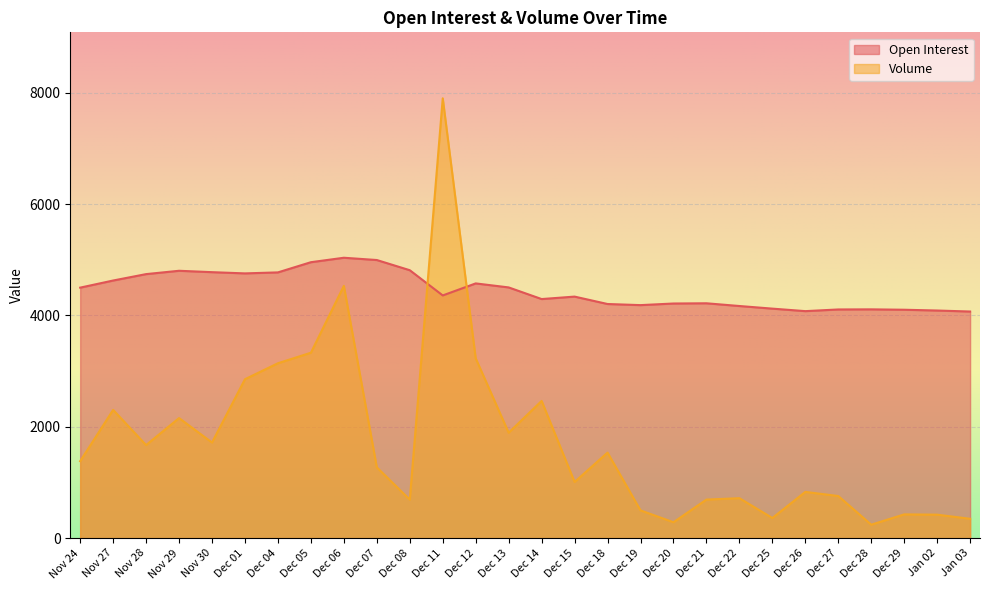

Reading left to right, list all the values displayed in this chart.

Open Interest: 4499	4627	4742	4802	4777	4755	4773	4956	5036	4995	4812	4359	4575	4503	4294	4338	4205	4185	4214	4218	4169	4122	4077	4107	4109	4102	4088	4070
Volume: 1382	2303	1671	2156	1717	2854	3141	3330	4531	1271	691	7900	3229	1893	2464	1008	1536	498	285	692	717	361	830	756	241	426	421	347